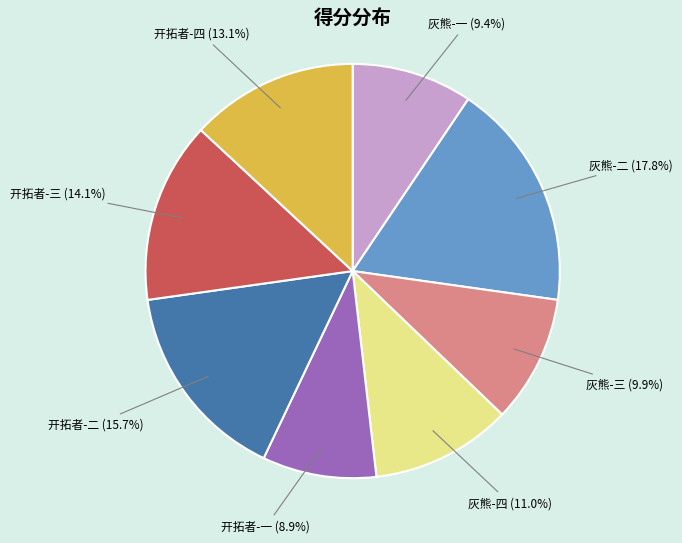

Count the number of slices in the pie.

8